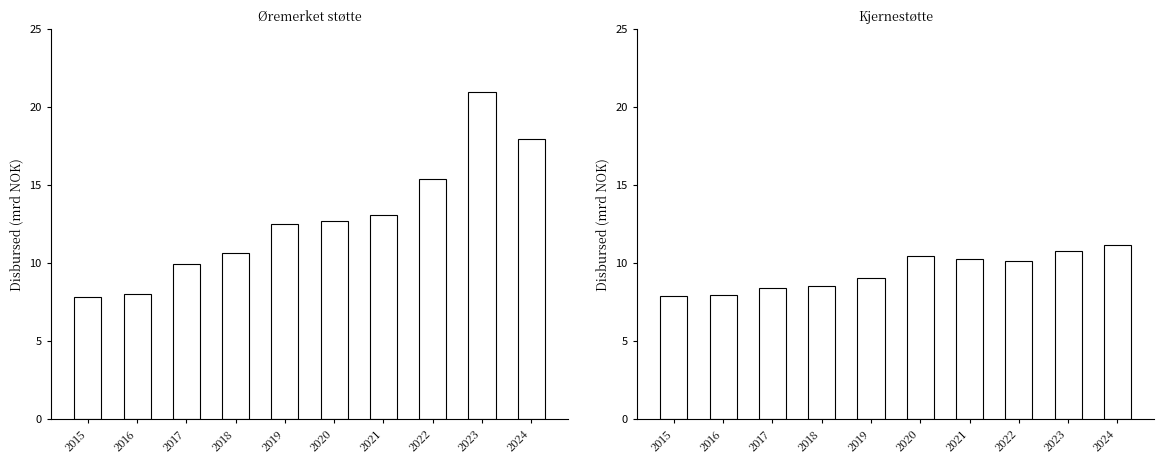

What is the maximum value for Kjernestøtte?

11.1